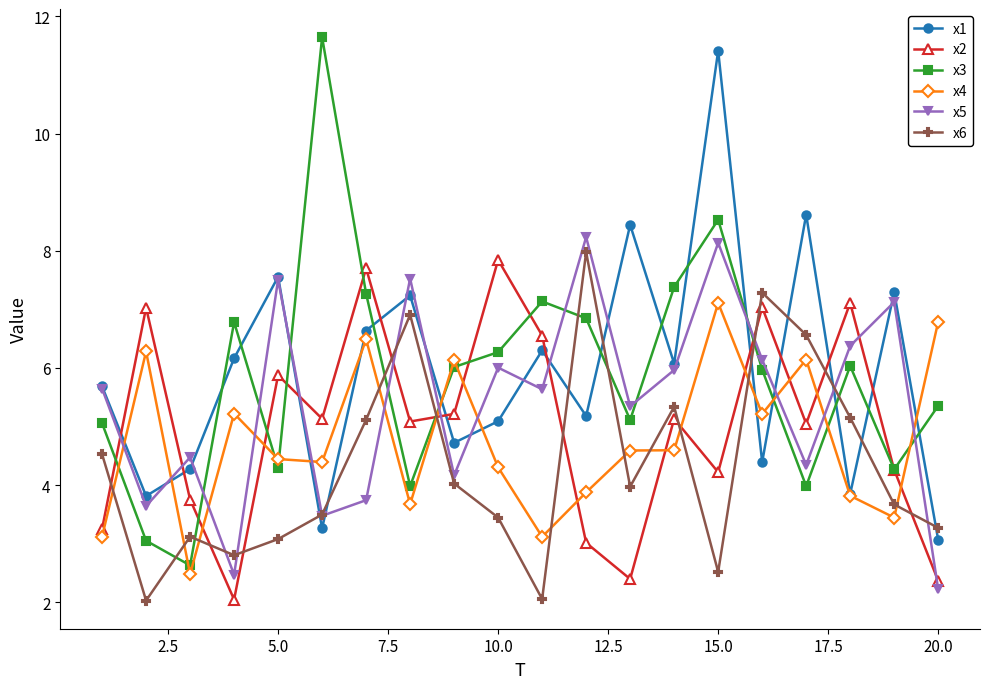

True or false: x4 has more than 0 interior local peaks.

True